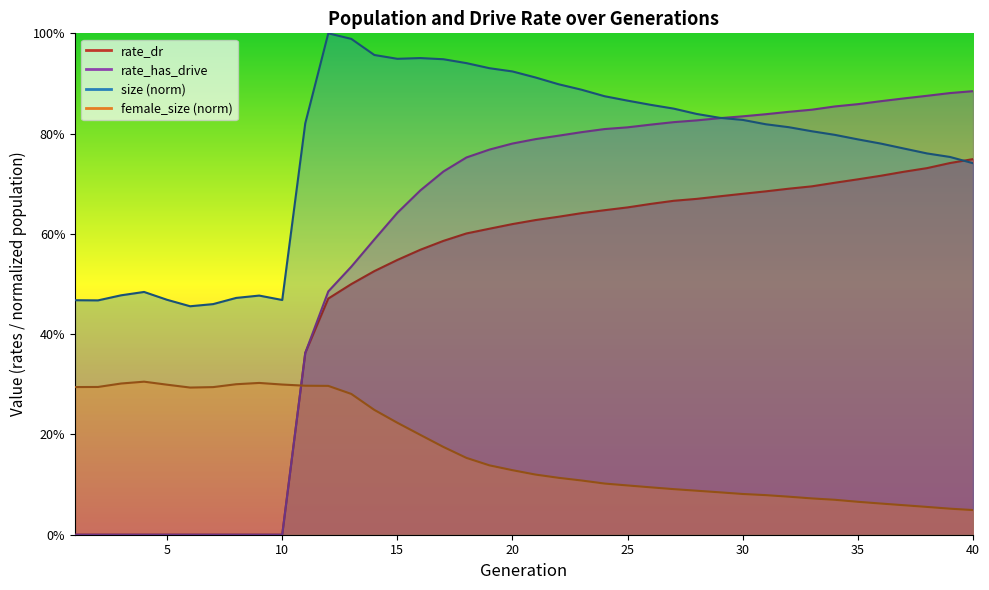

At which category is the sum across all series the highest?

20